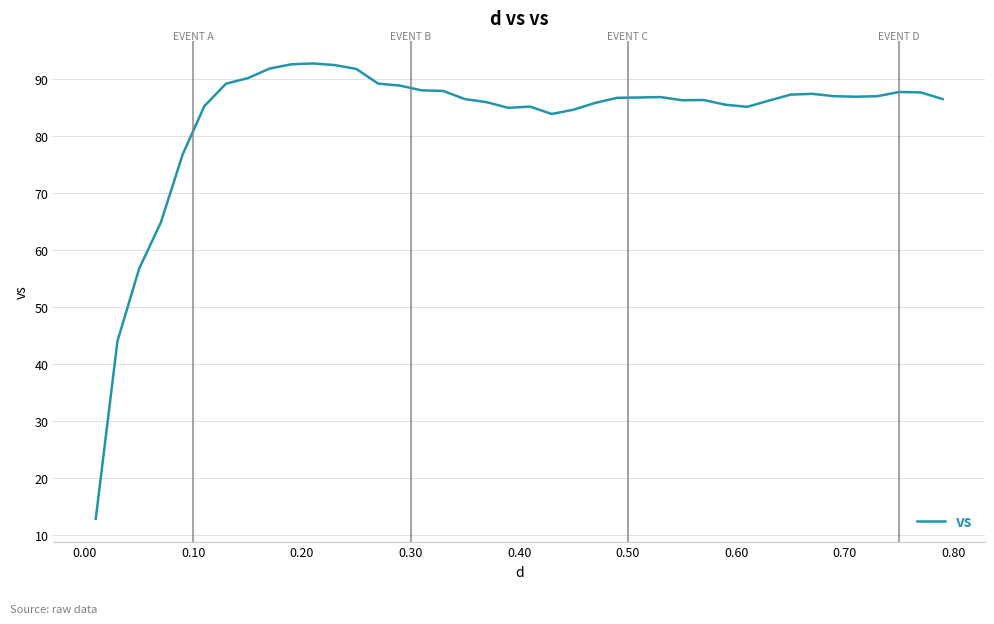

What is the greatest value displayed?

92.7